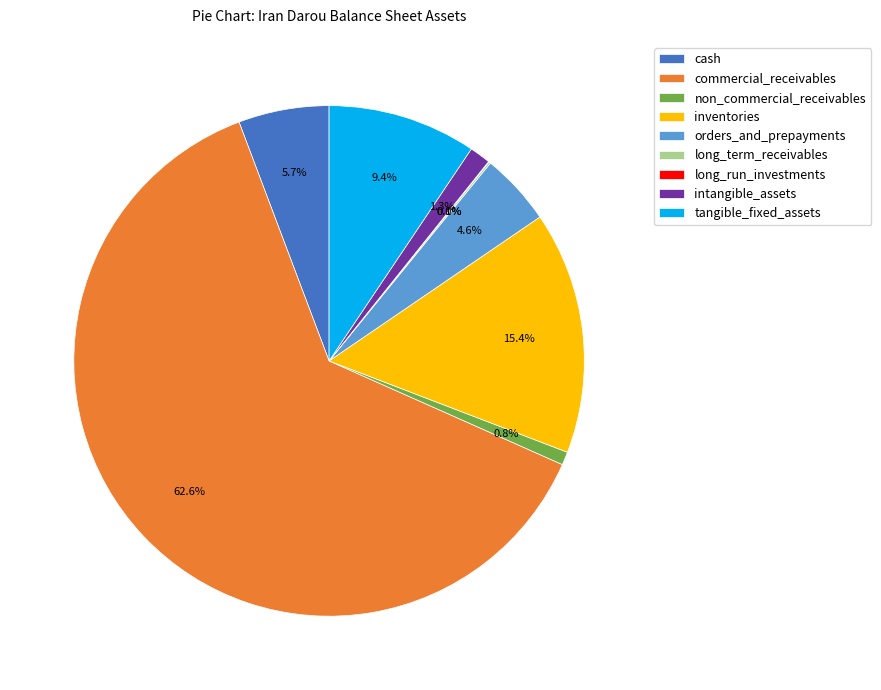

To the nearest percent, what is the combined percentage of intangible_assets and inventories?

17%